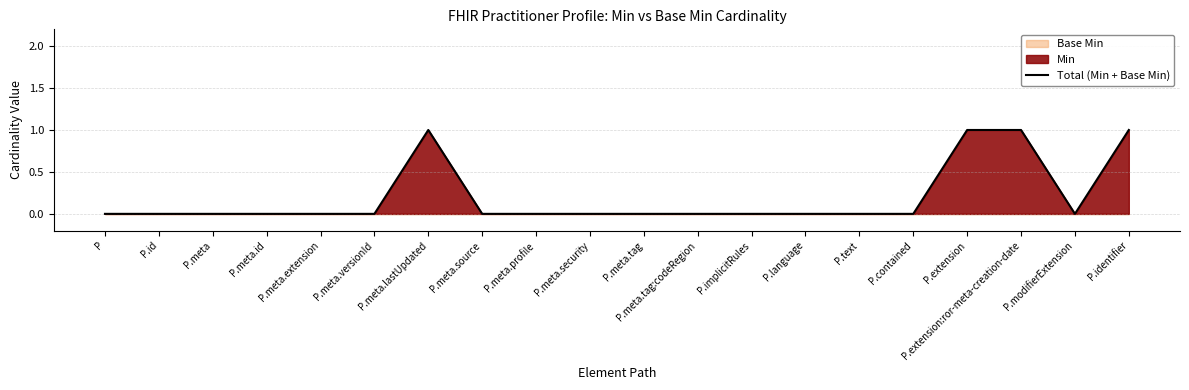

List the labels in order of value, smallest first.

P, P.id, P.meta, P.meta.id, P.meta.extension, P.meta.versionId, P.meta.source, P.meta.profile, P.meta.security, P.meta.tag, P.meta.tag:codeRegion, P.implicitRules, P.language, P.text, P.contained, P.modifierExtension, P.meta.lastUpdated, P.extension, P.extension:ror-meta-creation-date, P.identifier